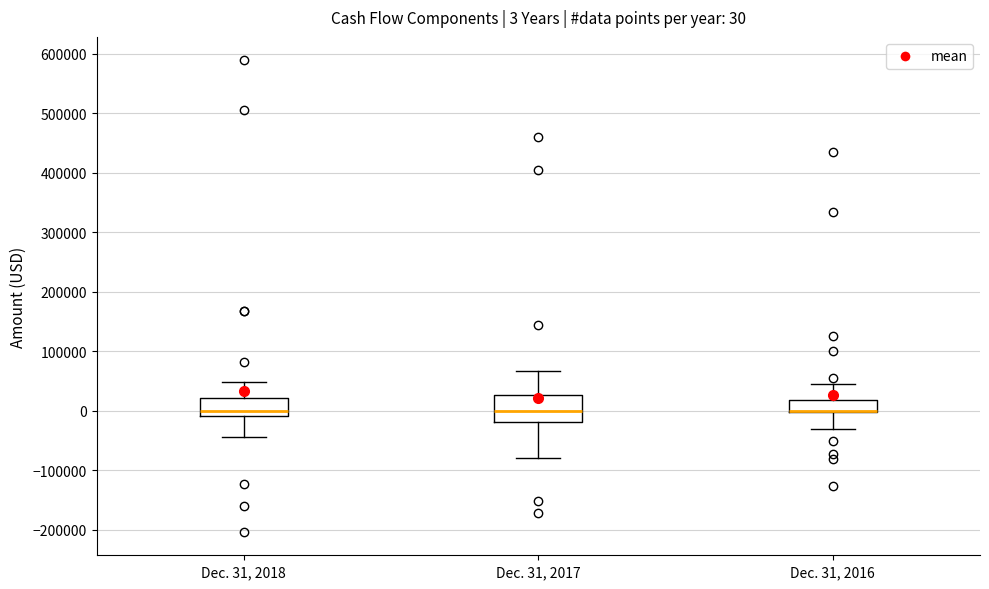

Which box is the tallest, from its lower edge to its upper edge?

Dec. 31, 2017